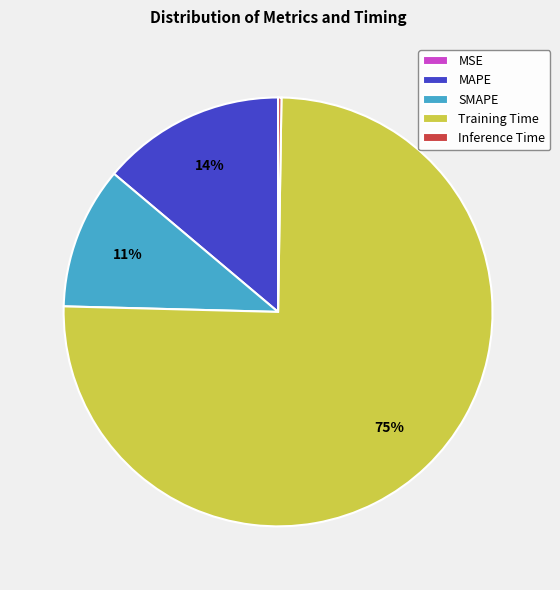

What is the largest slice in the pie chart?

Training Time